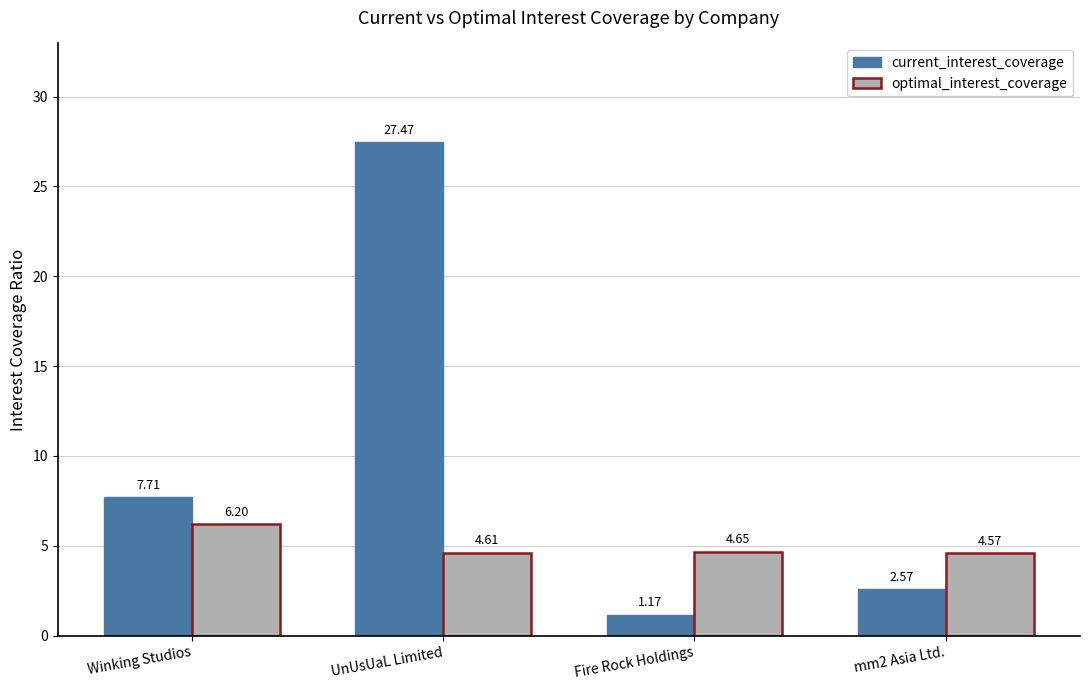

How many data points in current_interest_coverage are less than 7?

2